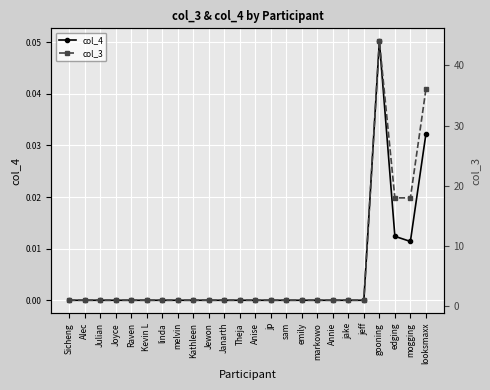

Is the value of col_4 at gooning greater than the value of col_3 at jp?

No